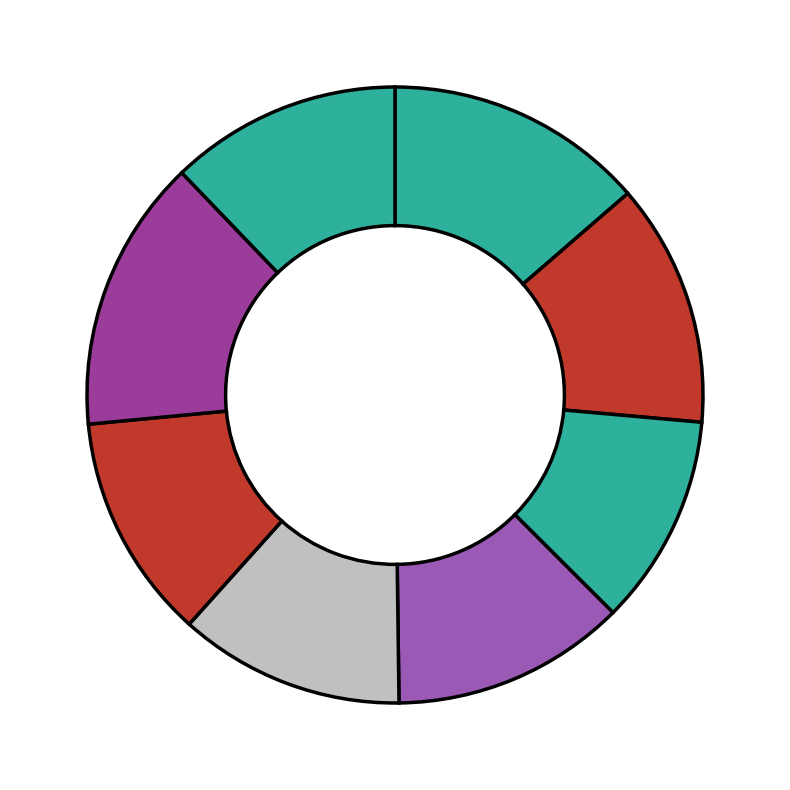

How many segments does this pie chart have?

8